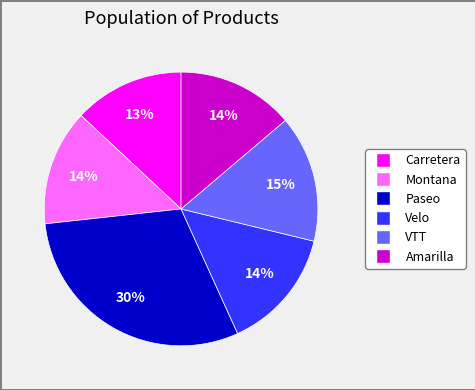

Does any single category account for the majority?

No